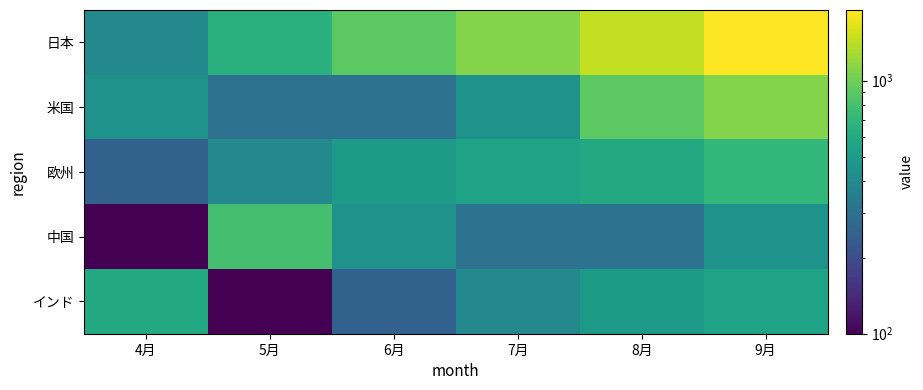

Which has a higher value, 5月 or 4月?

5月